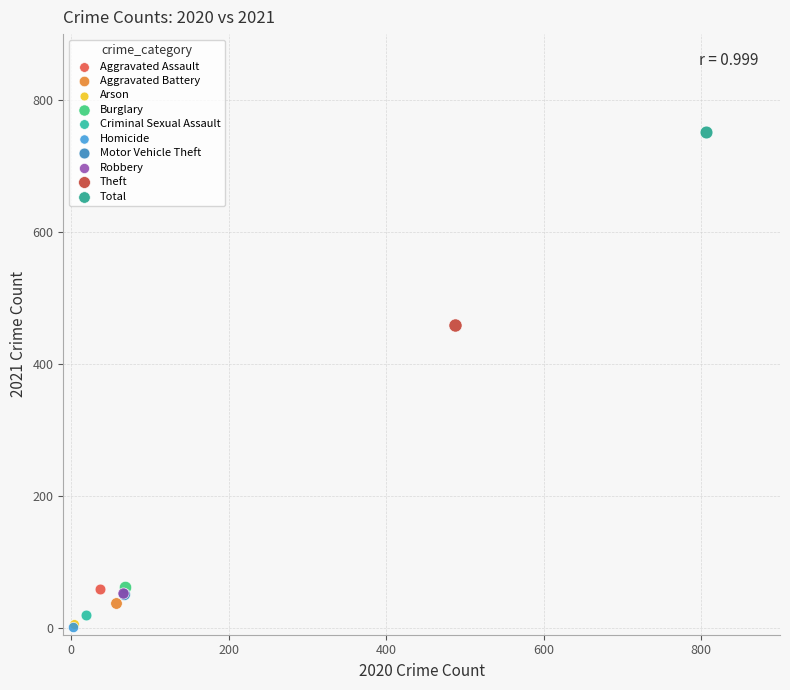

What are all the series names shown in the legend?

Aggravated Assault, Aggravated Battery, Arson, Burglary, Criminal Sexual Assault, Homicide, Motor Vehicle Theft, Robbery, Theft, Total